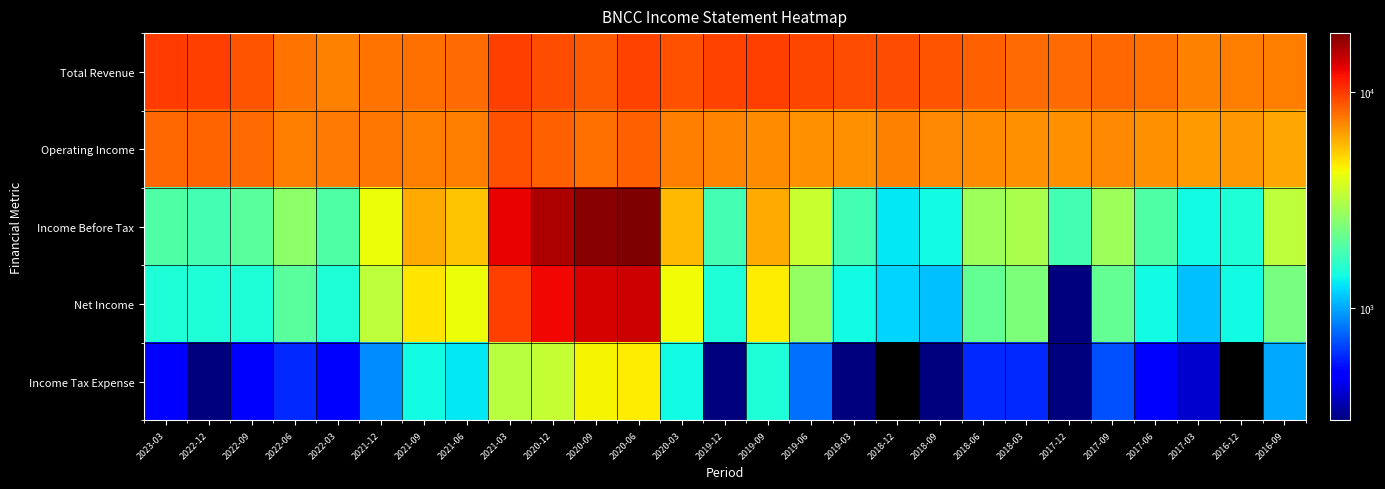

The Net Income series shows 3504.8 at 2016-09. True or false?

False